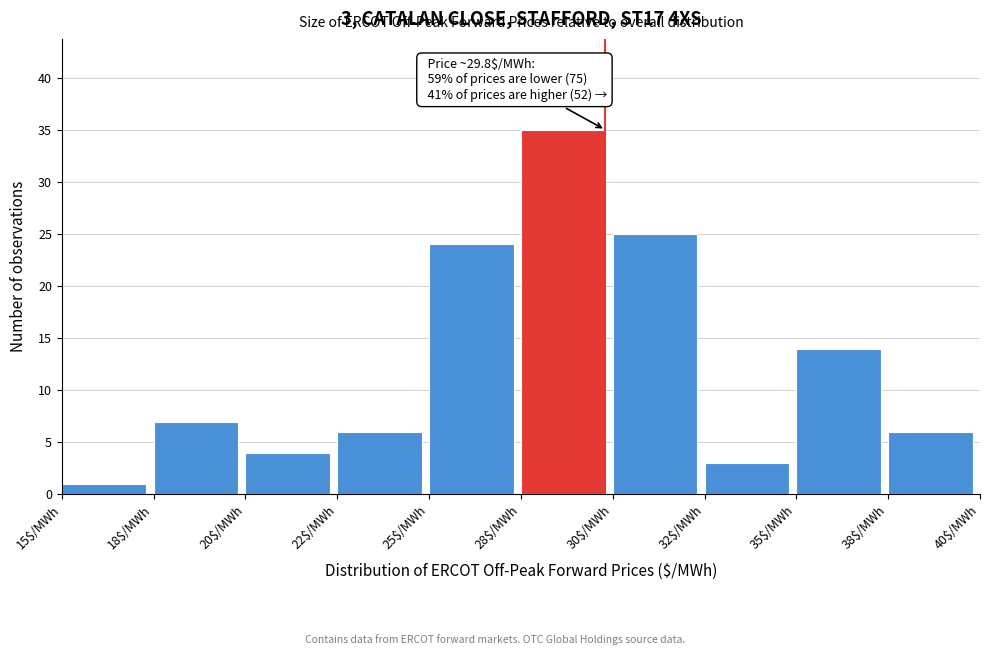

Reading right to left, transcribe all the data shown in this chart.

6	14	3	25	35	24	6	4	7	1